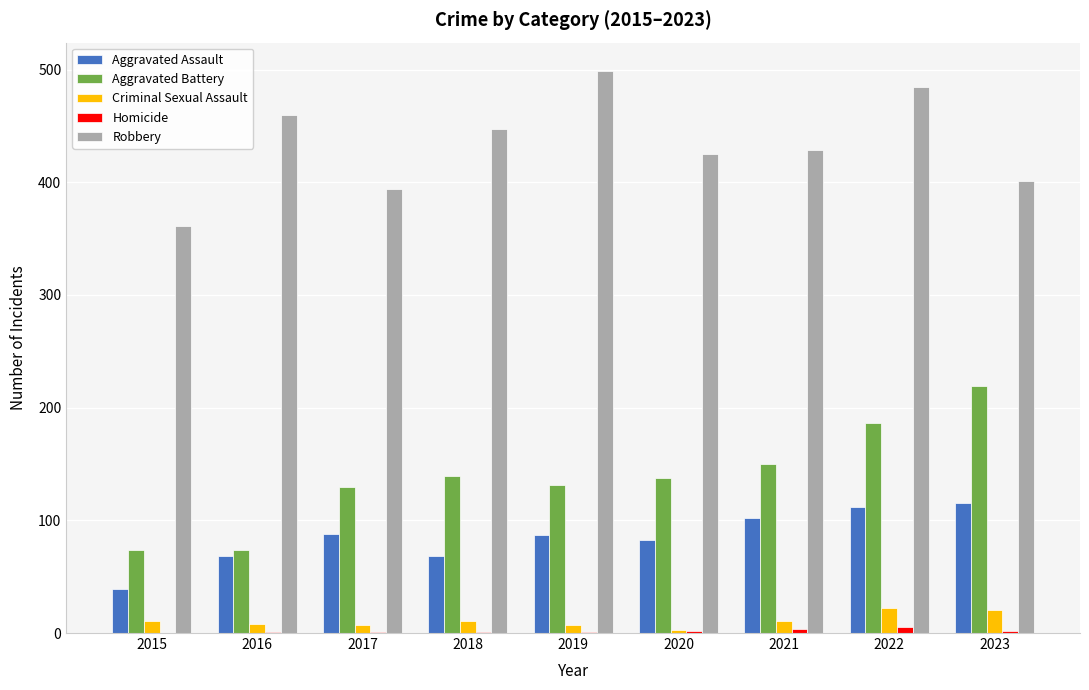

At which category is the sum across all series the highest?

2022